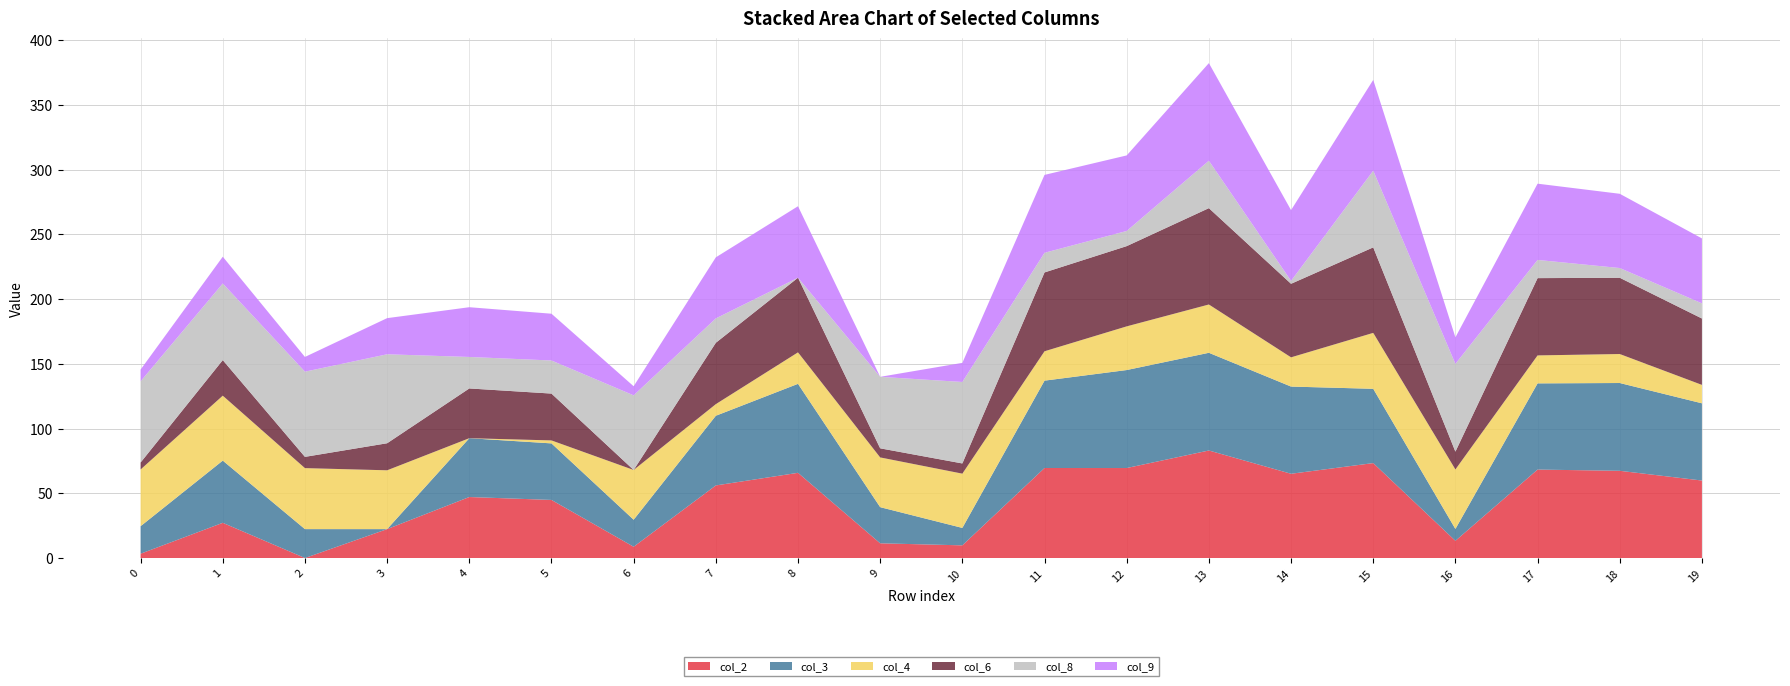

Reading right to left, what are all the values shown in this chart?

col_2: 59.9	67.4	68.3	13.3	73.3	65.1	83.1	69.5	69.5	9.8	11.4	65.8	56.1	8.7	44.9	47.1	22.3	0.0	27.2	3.3
col_3: 59.7	67.8	66.6	9.2	57.4	67.4	75.5	75.7	67.5	13.5	27.9	68.8	53.8	20.9	43.7	45.5	0.0	22.3	48.1	21.3
col_4: 14.2	22.4	21.6	46.0	43.2	22.6	37.3	33.8	22.7	41.9	38.4	24.3	9.0	38.4	2.3	0.0	45.5	47.1	50.2	43.8
col_6: 51.3	58.9	59.7	13.8	66.1	56.8	74.4	62.0	60.9	7.9	7.0	57.7	47.4	0.0	36.2	38.4	20.9	8.7	27.5	5.4
col_8: 11.7	7.5	14.1	67.8	59.2	2.2	36.6	11.7	15.2	63.0	55.2	0.0	18.8	57.7	25.6	24.3	68.8	65.8	59.2	62.7
col_9: 50.2	57.4	58.9	20.5	70.2	54.7	75.4	58.4	60.2	14.8	0.0	55.2	47.2	7.0	36.1	38.4	27.9	11.4	20.7	9.1